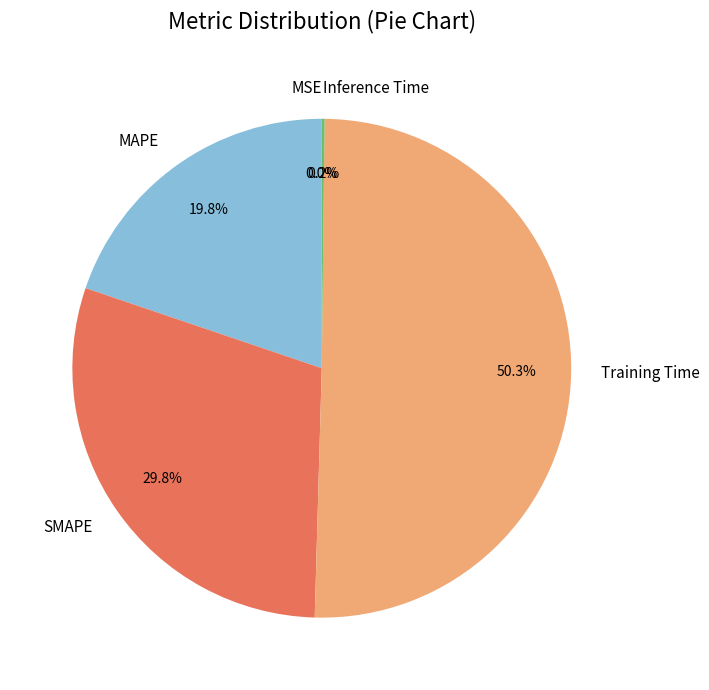

Which has a higher value, Training Time or SMAPE?

Training Time